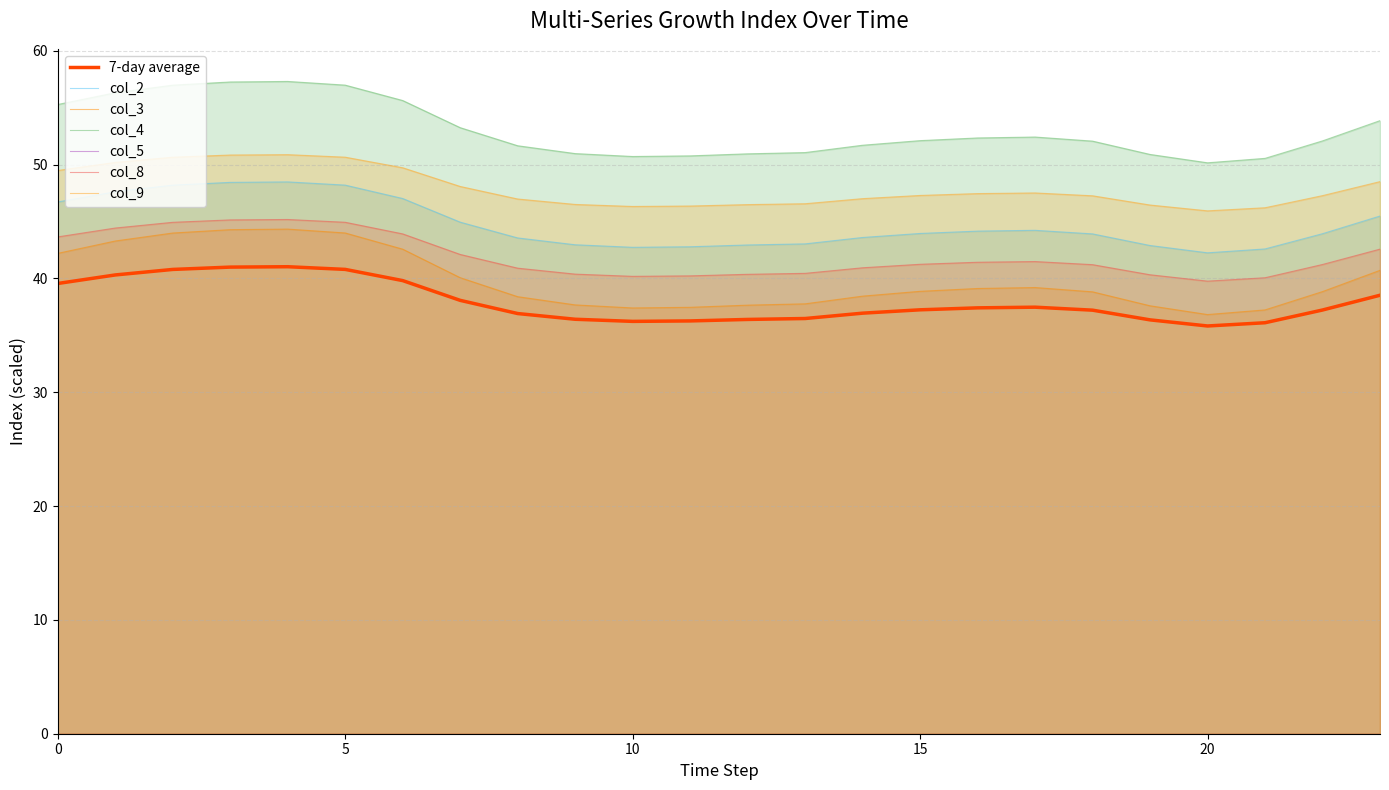

Is the value of col_2 at 3 greater than the value of col_3 at 3?

Yes